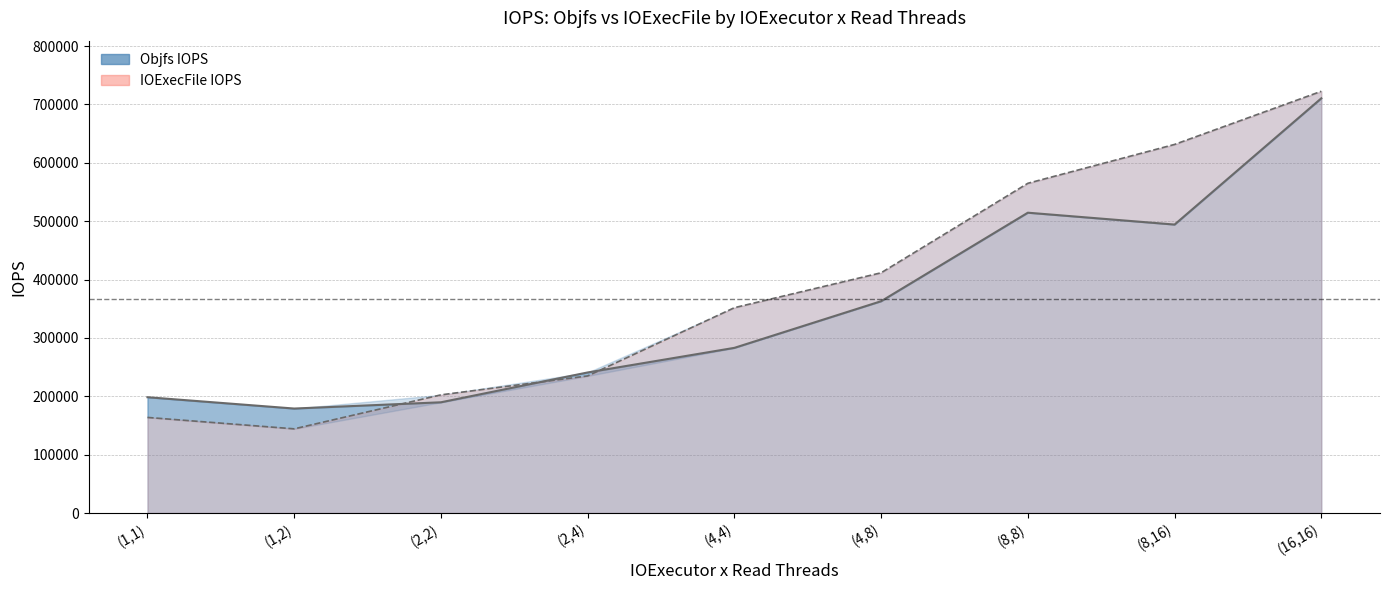

What is the smallest value displayed?

144276